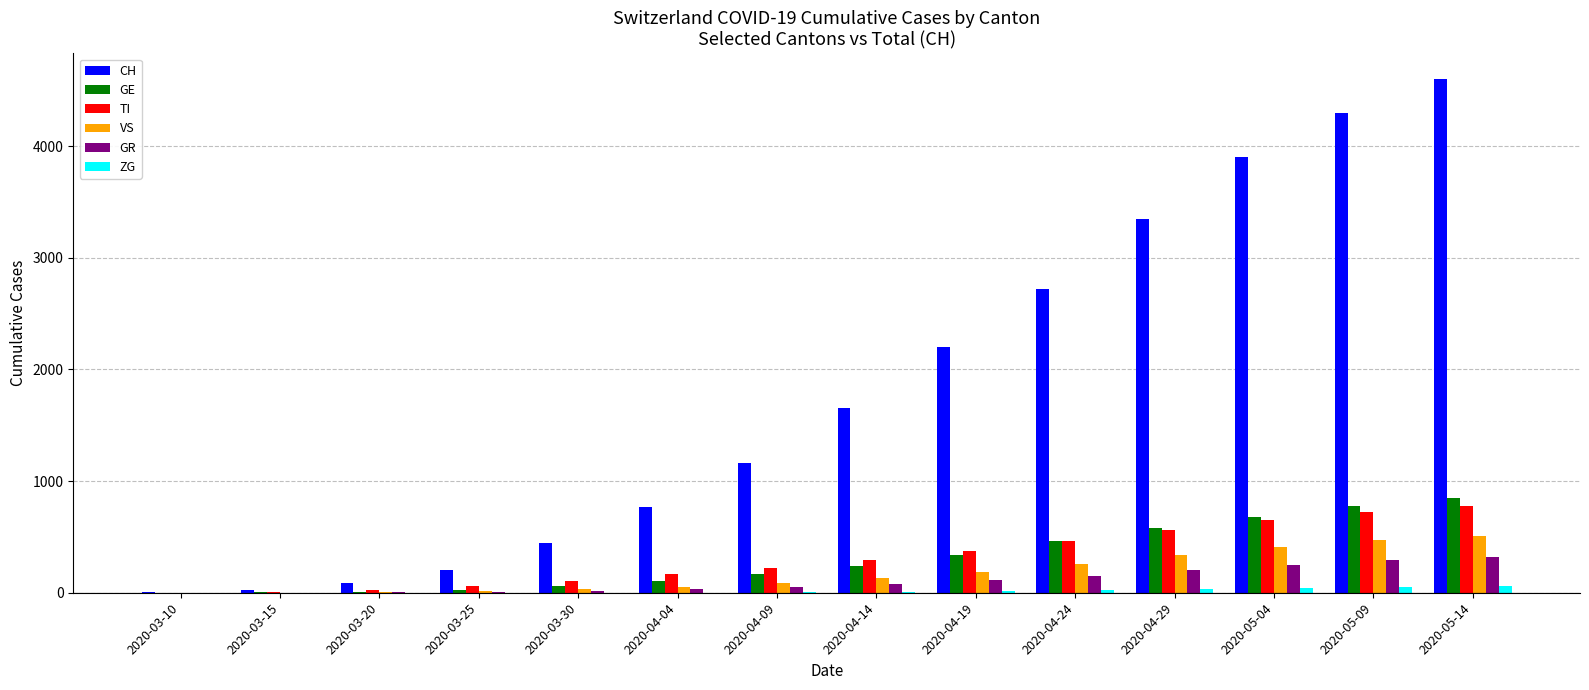

Which label corresponds to the largest value in the chart?

2020-05-14